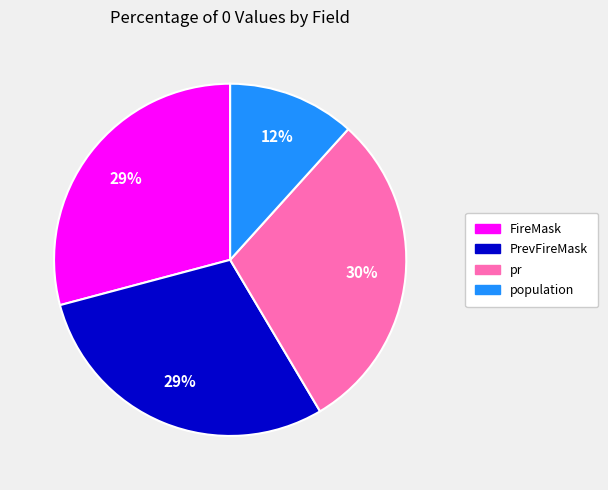

Does any single category account for the majority?

No